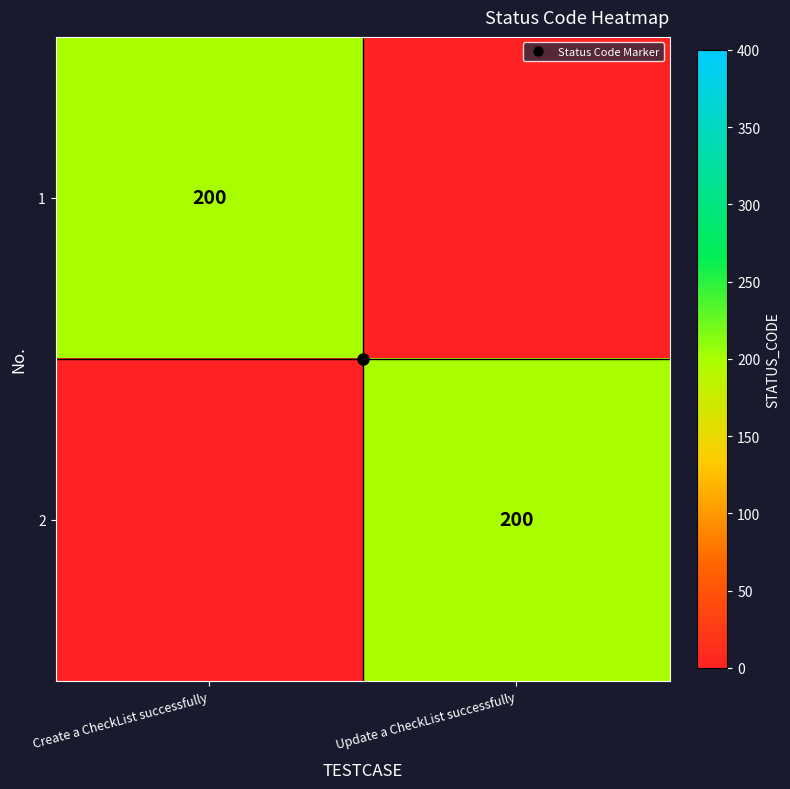

At which label does 1 reach its minimum?

Update a CheckList successfully